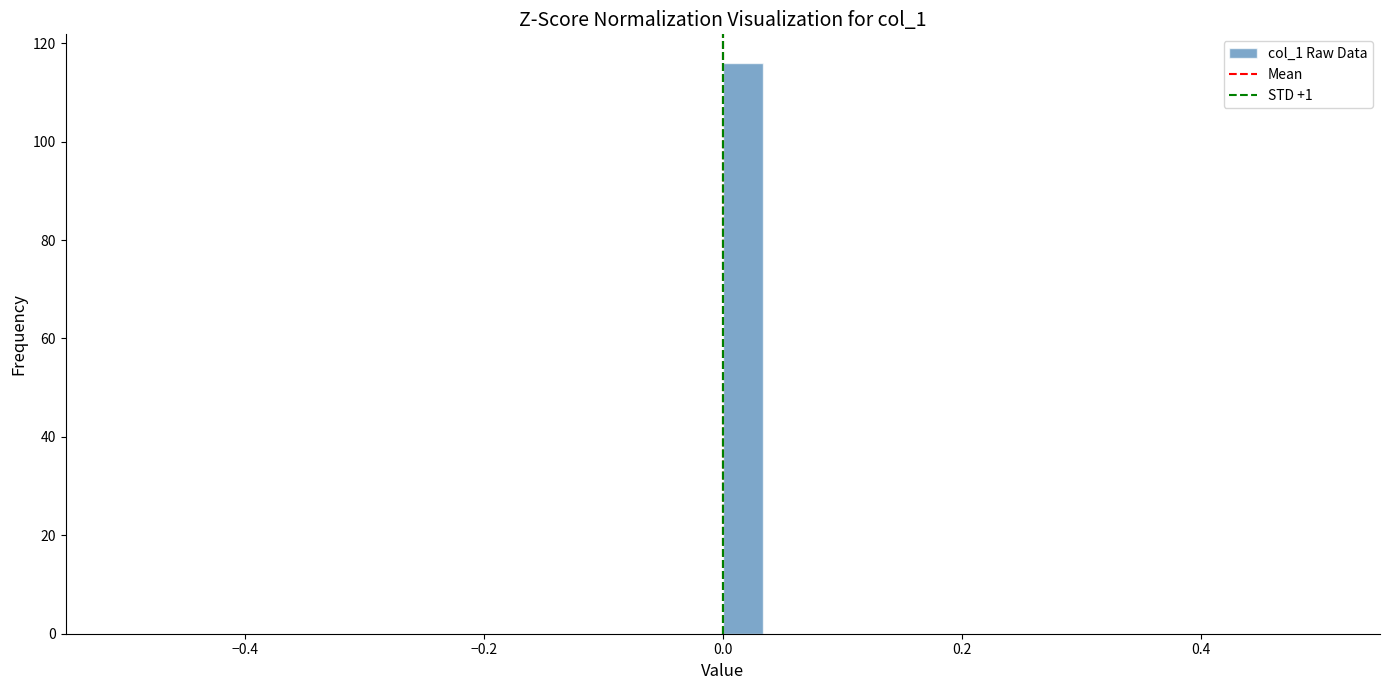

Around what value on the x-axis is the tallest bar? Give the approximate position of its centre, as read against the axis.

0.02